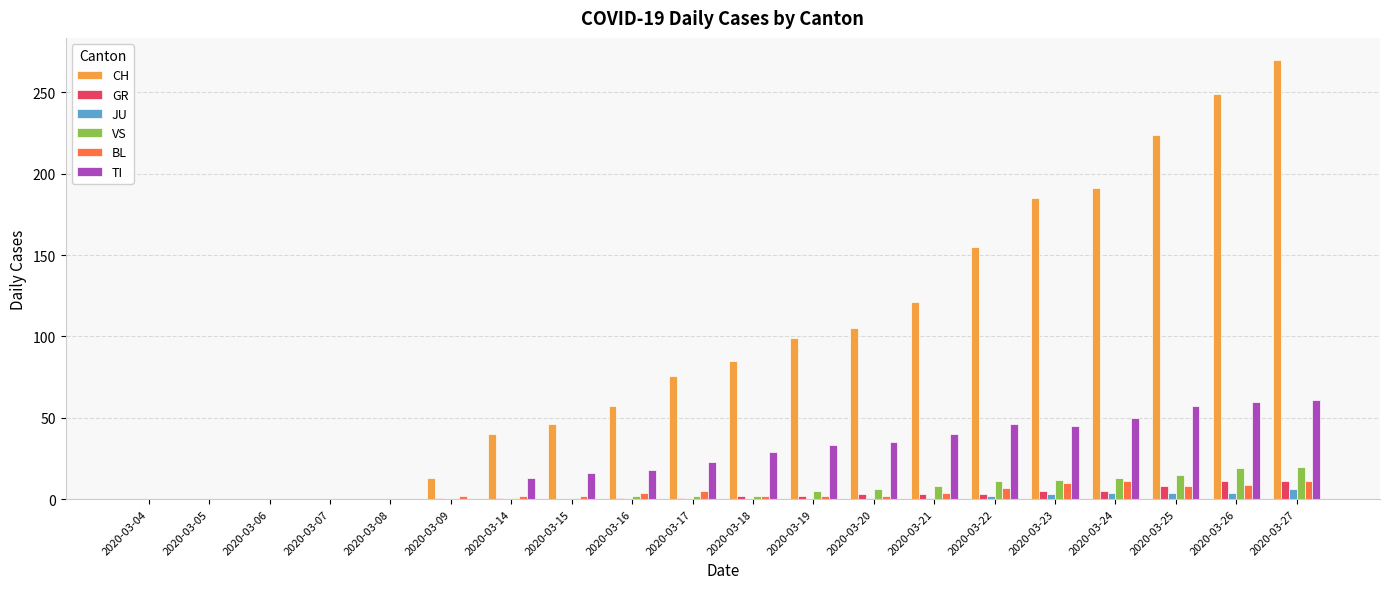

At which label does CH reach its peak?

2020-03-27